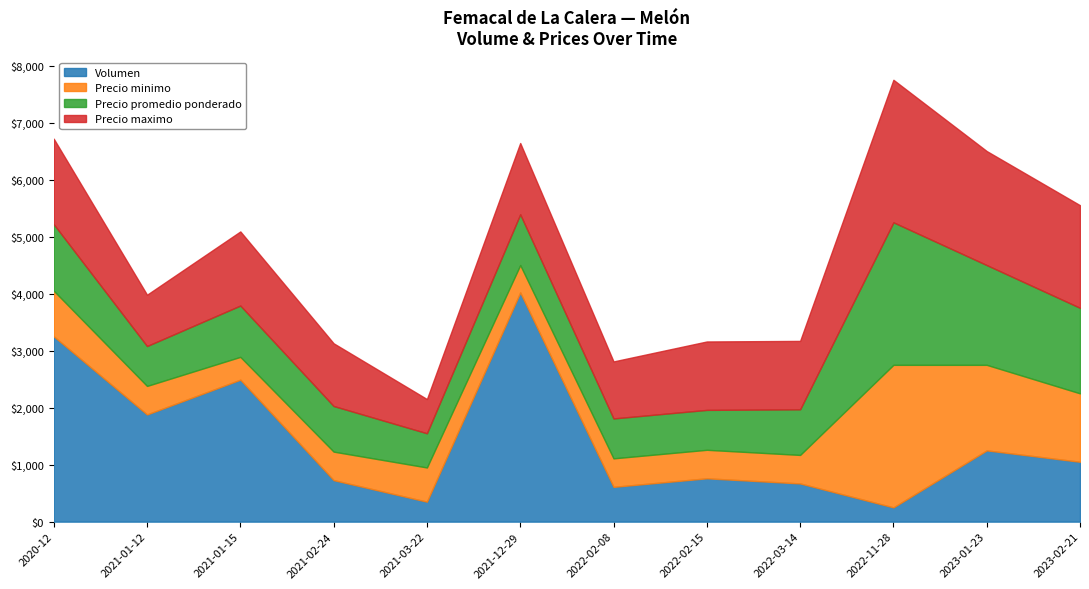

What is the sum of all Precio minimo values?

9980